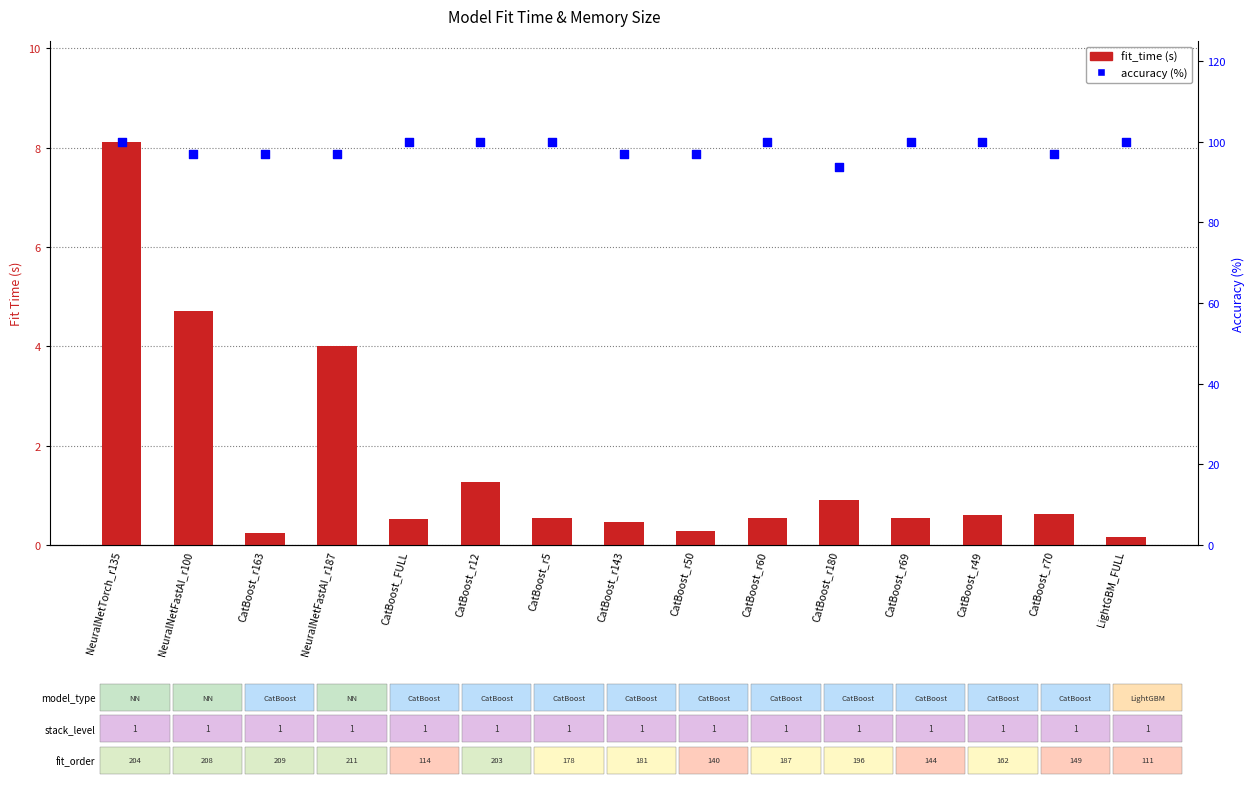

Which series has the largest Y range (max minus min)?

fit_time